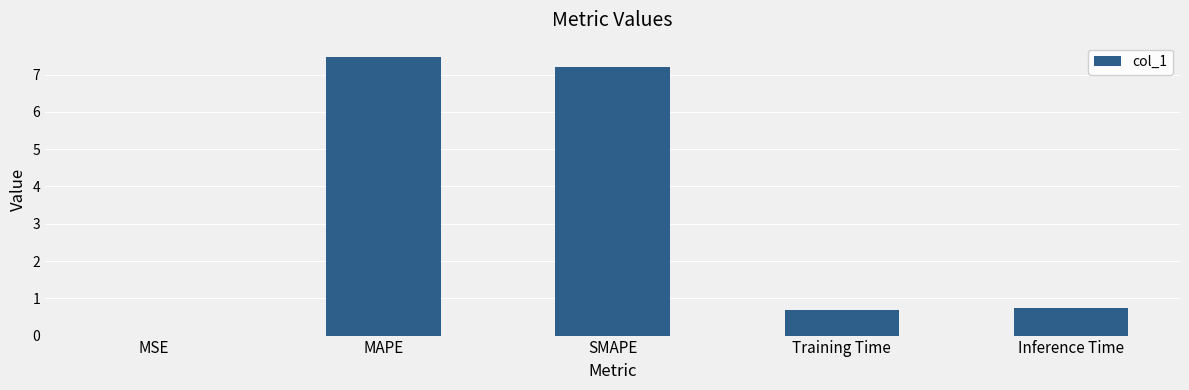

Count the number of categories in the chart.

5